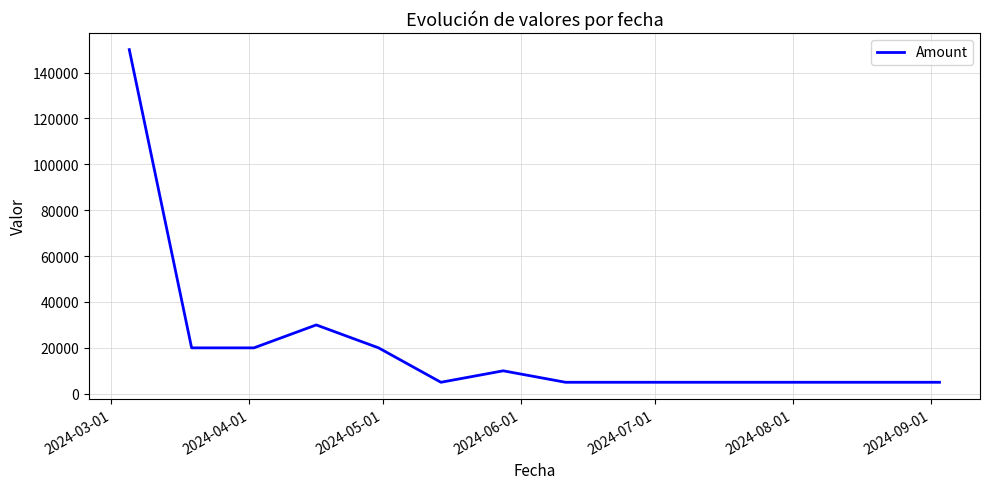

What is the difference between the maximum and minimum values?

145000